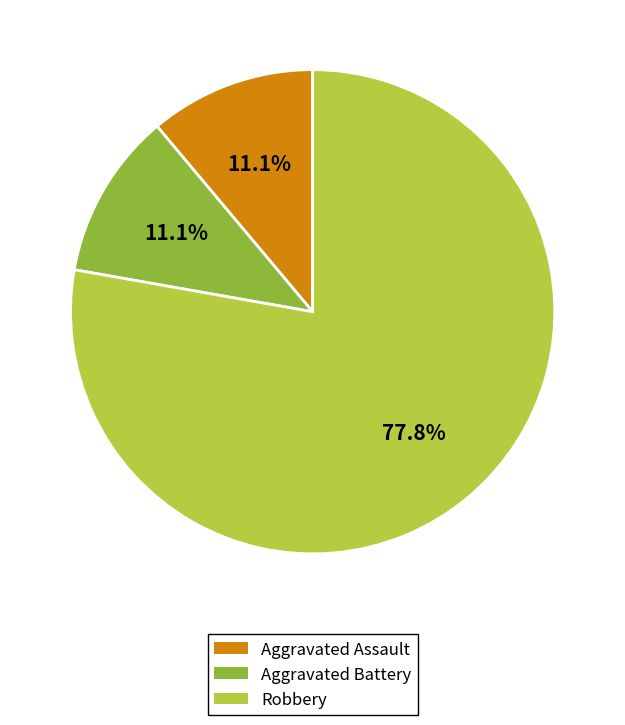

To the nearest percent, what percentage of the pie is Robbery?

78%